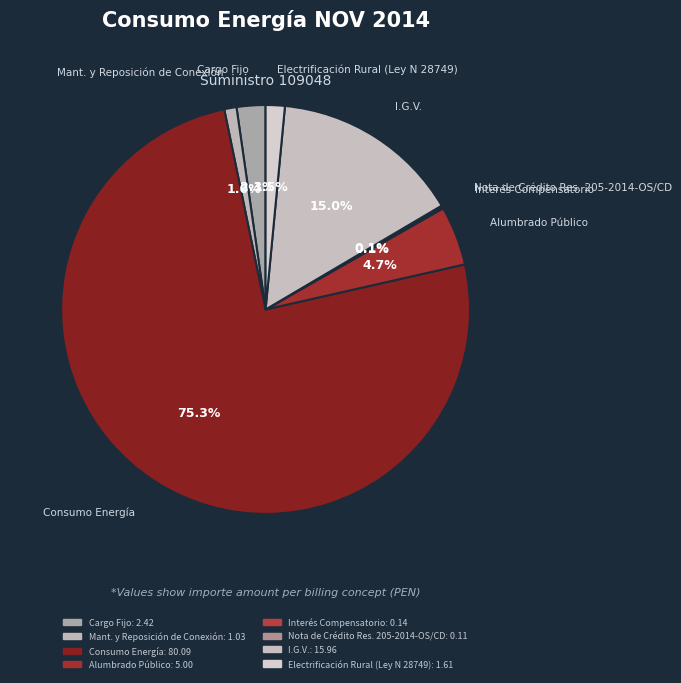

Which has a higher value, Alumbrado Público or Electrificación Rural (Ley N 28749)?

Alumbrado Público